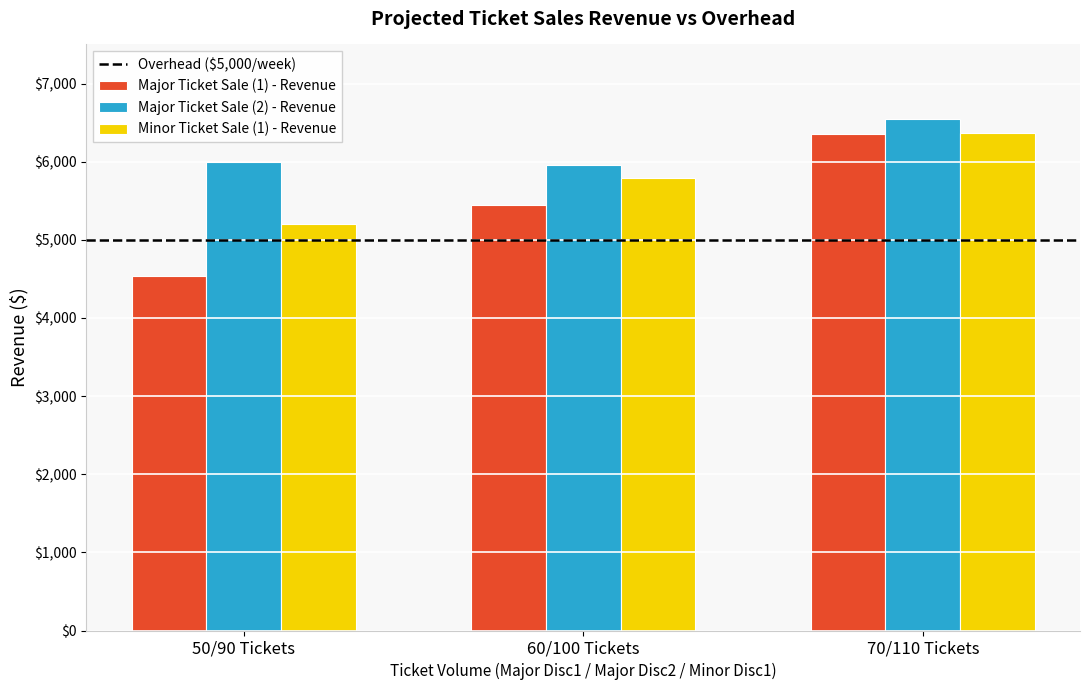

Count the number of data series in this chart.

3